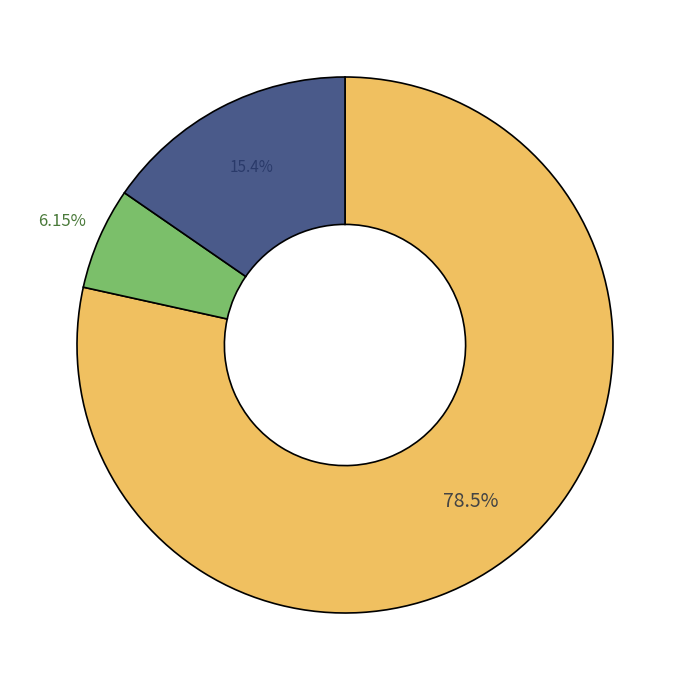

Is there any slice that represents more than half of the pie?

Yes